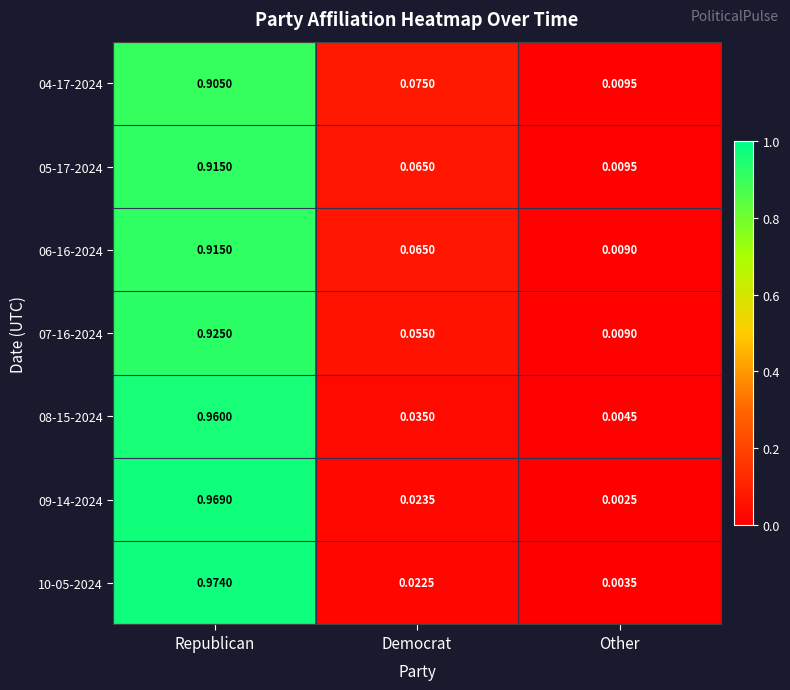

At which label does 10-05-2024 reach its minimum?

Other